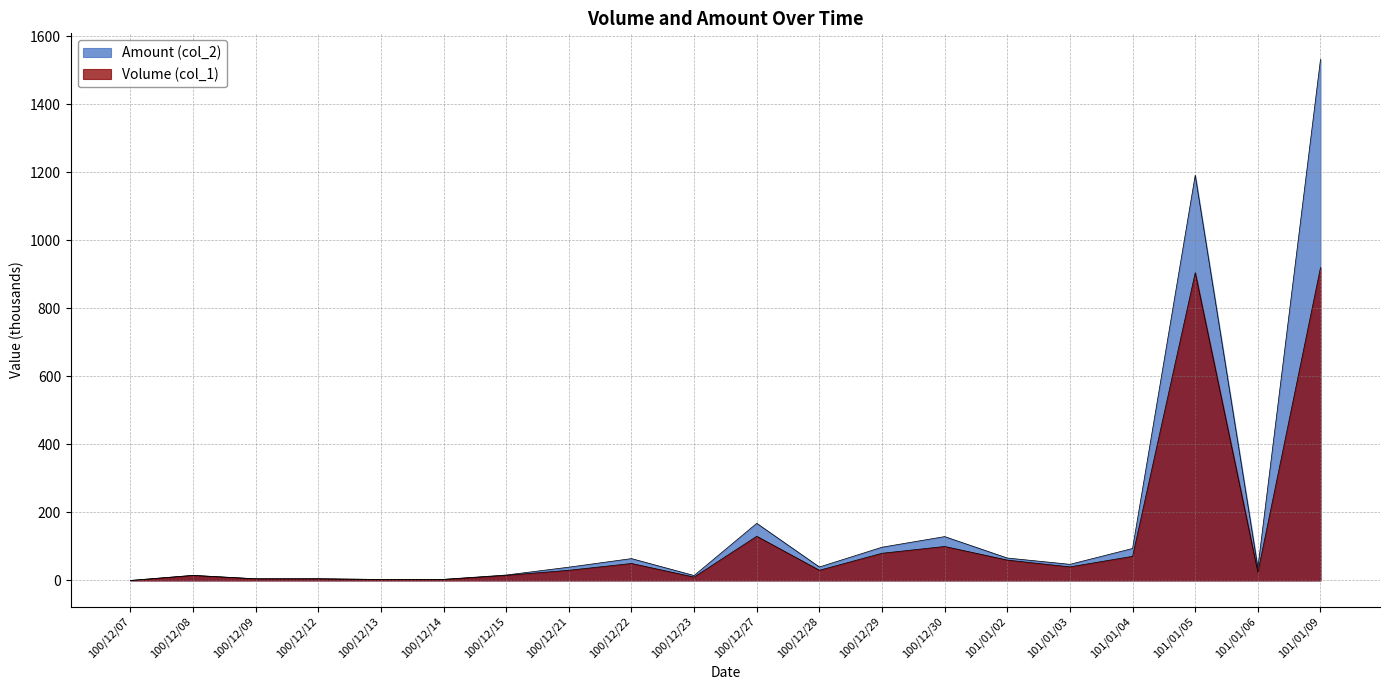

What is the total value across all series at 101/01/06?

61.4